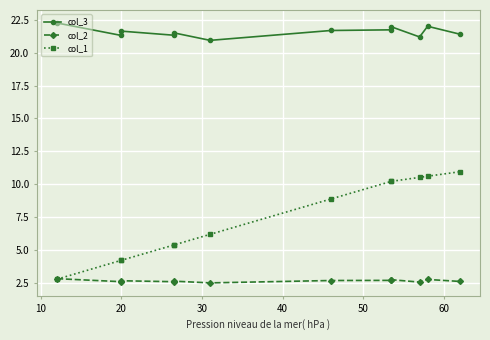

Reading left to right, extract all data points from this chart.

col_3: 22.3	21.3	21.6	21.3	21.5	20.9	21.7	21.7	22.0	21.2	22.0	21.4
col_2: 2.8	2.6	2.7	2.6	2.6	2.5	2.7	2.7	2.7	2.6	2.8	2.6
col_1: 2.8	4.2	4.2	5.4	5.4	6.2	8.9	10.2	10.2	10.5	10.6	10.9